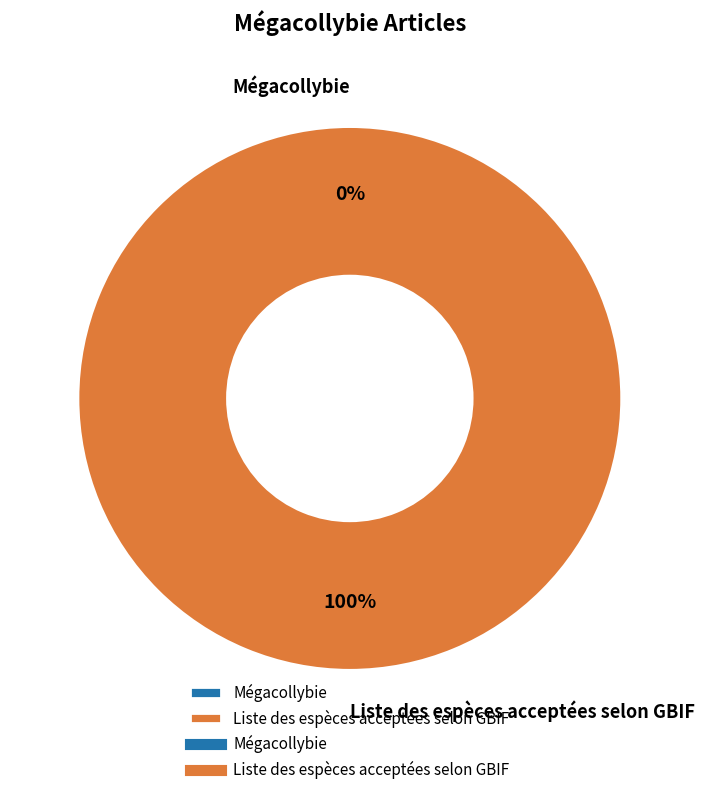

What is the smallest slice in the pie chart?

Mégacollybie